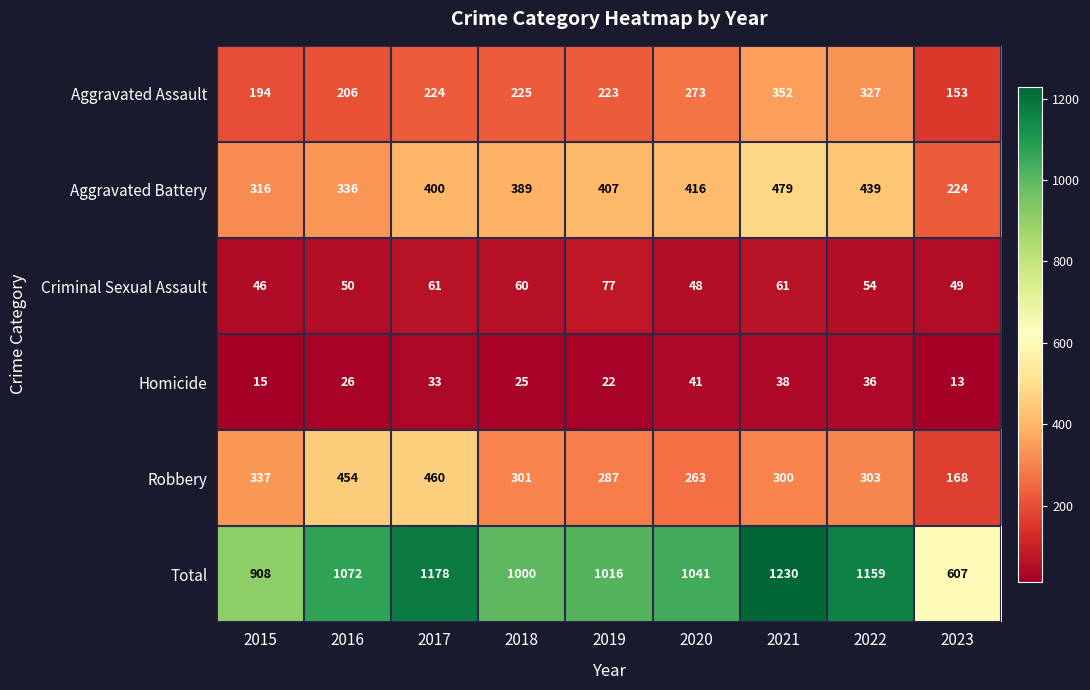

How many distinct data groups are displayed?

6